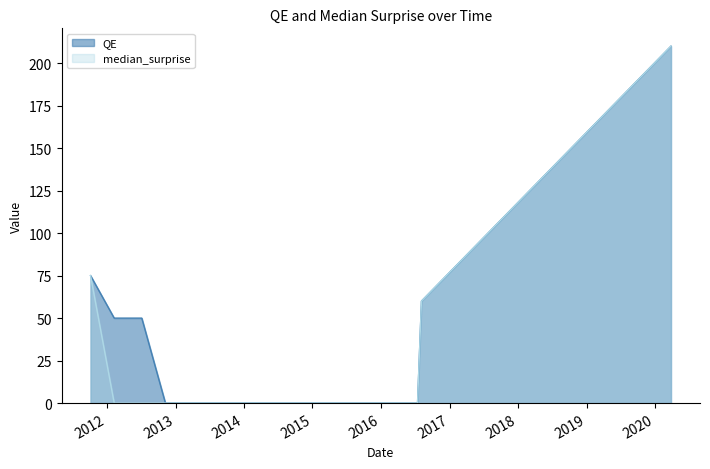

True or false: QE and median_surprise intersect in this chart.

False